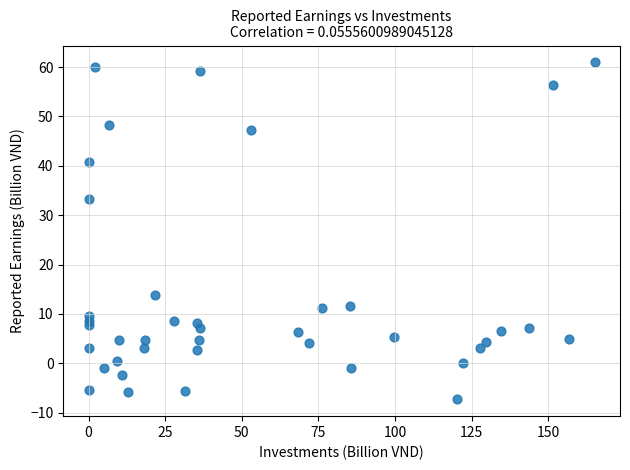

What Y value in the scatter plot is closest to 26?

33.3